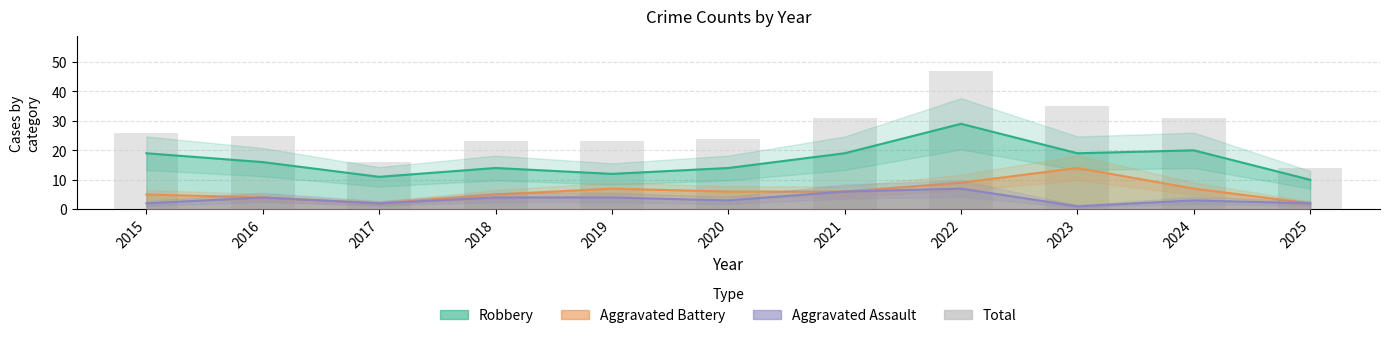

What is the value of the 6th bar from the left?

24